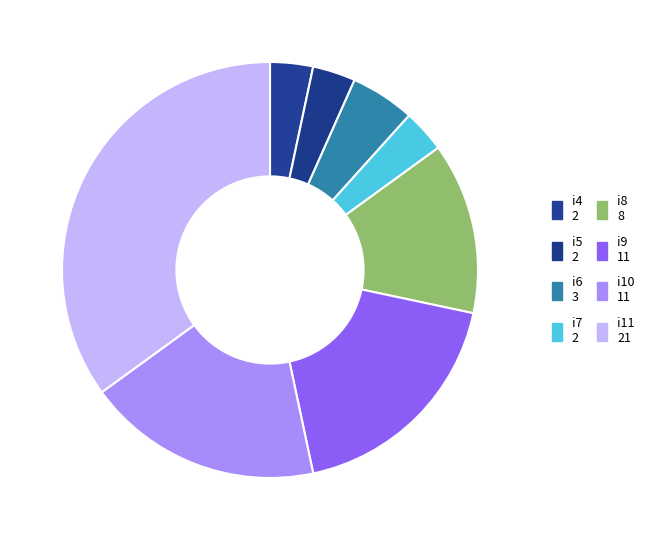

Count the number of slices in the pie.

8